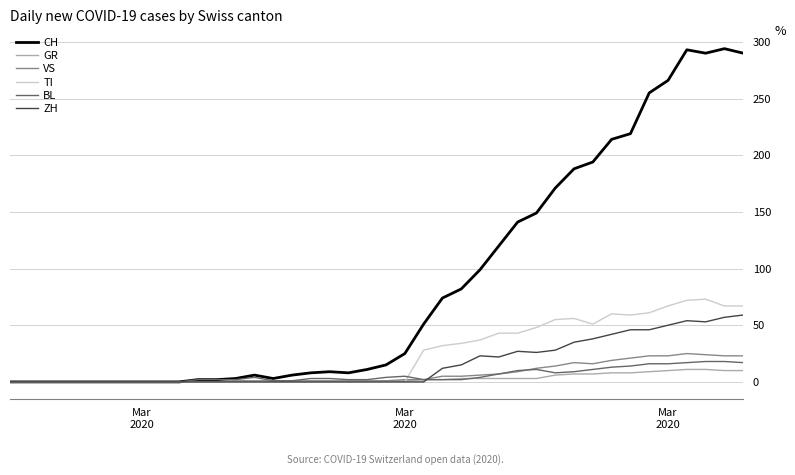

Is this an area chart (filled region under the line)?

No